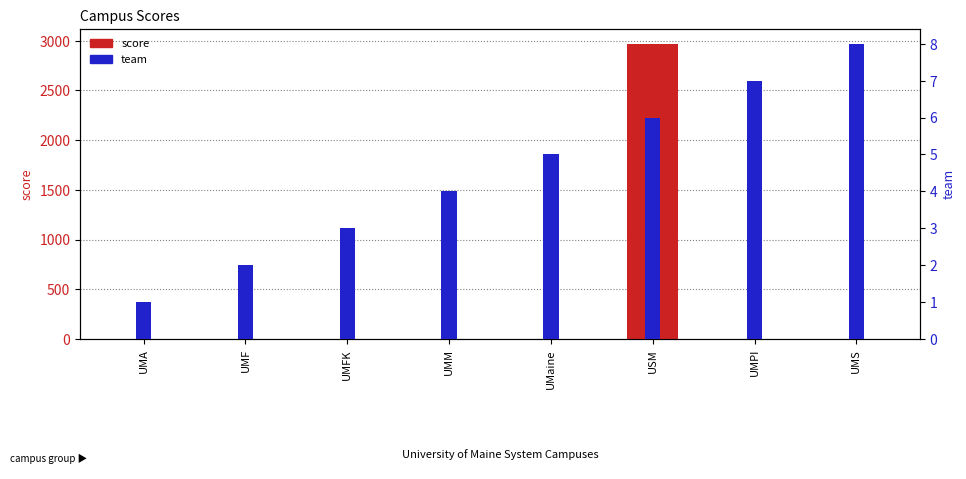

What is the label of the 7th bar from the left?

UMPI